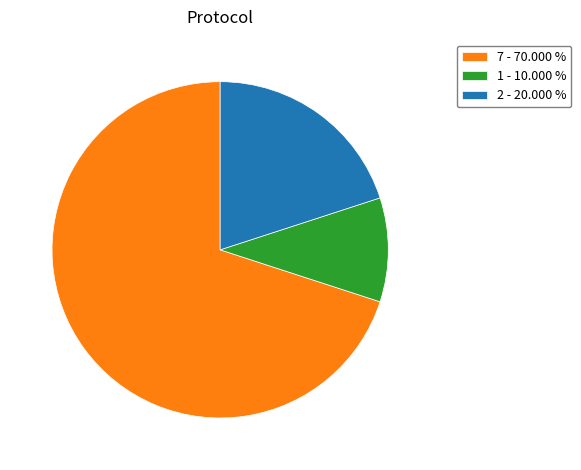

Rank the categories by value from lowest to highest.

1 - 10.000 %, 2 - 20.000 %, 7 - 70.000 %